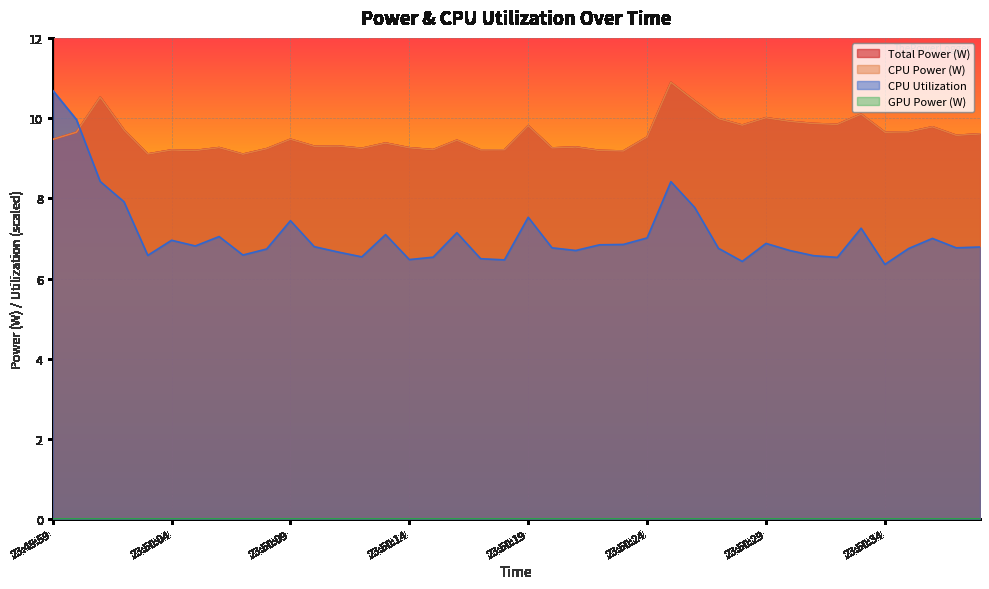

At how many categories does at least one series exceed 9?

40